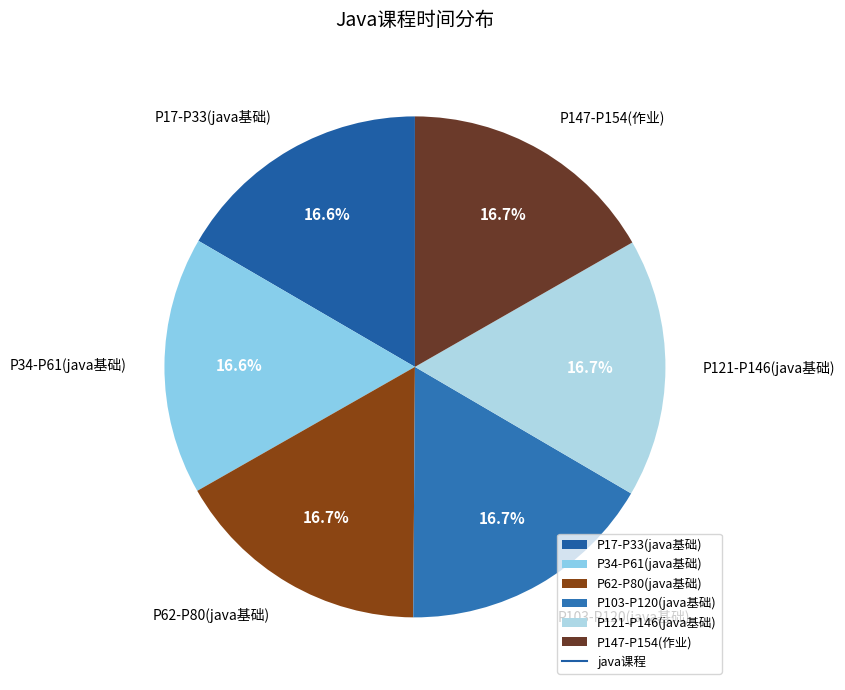

To the nearest percent, what is the combined percentage of P17-P33(java基础) and P62-P80(java基础)?

33%